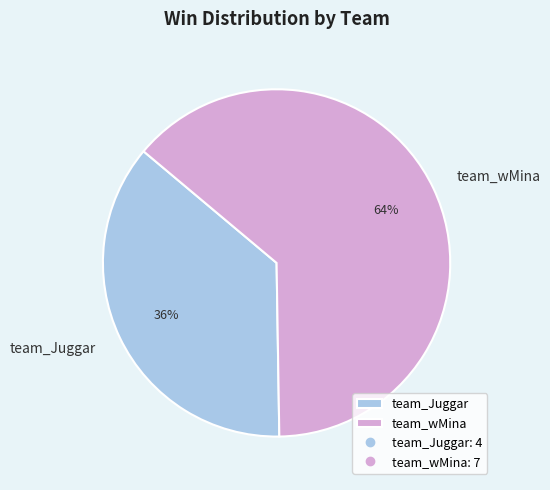

To the nearest percent, what percentage of the pie is team_wMina?

64%